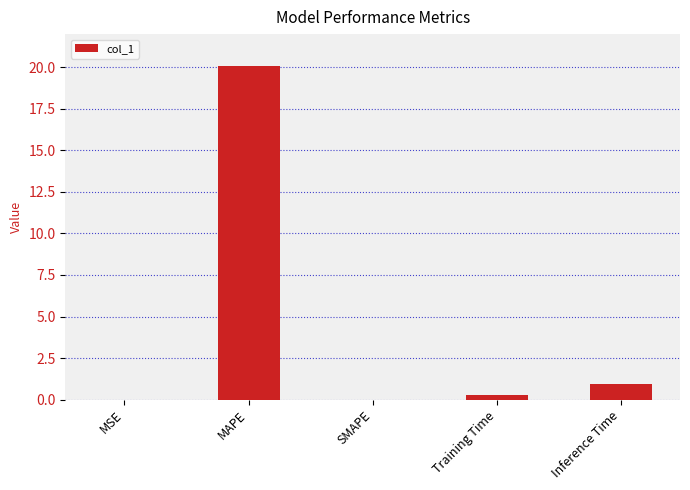

Which has a higher value, Training Time or Inference Time?

Inference Time